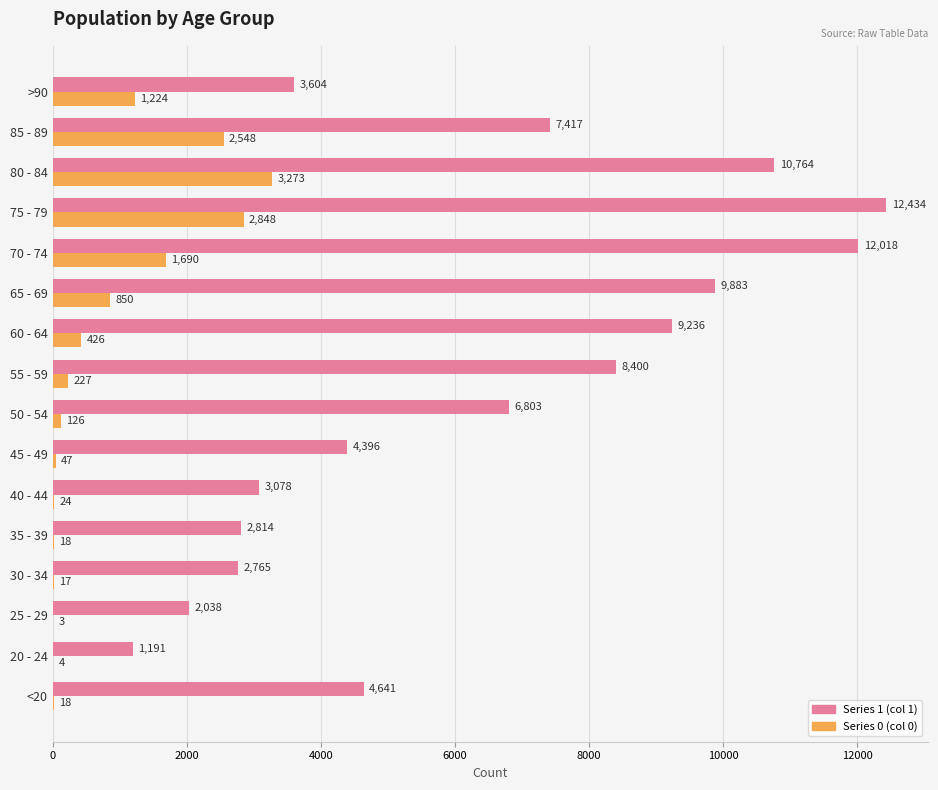

Which label corresponds to the largest value in the chart?

75 - 79